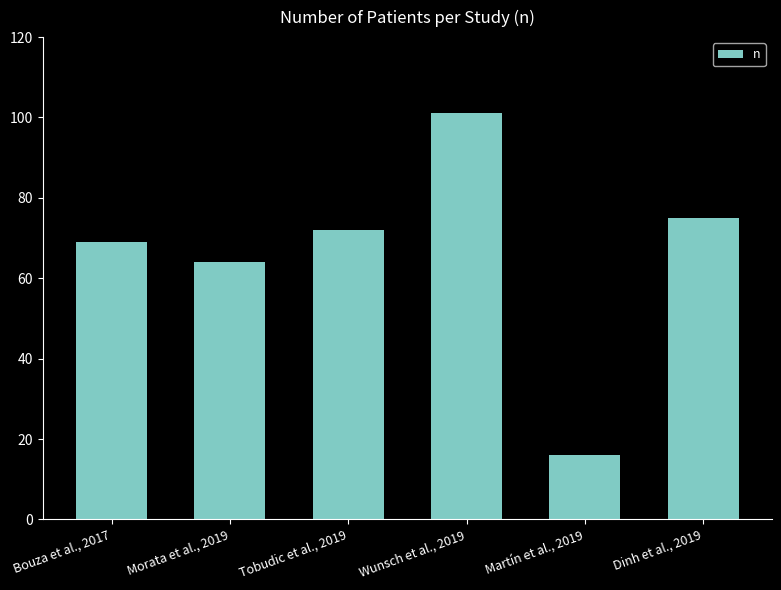

At which category does the chart reach its peak across all series?

Wunsch et al., 2019